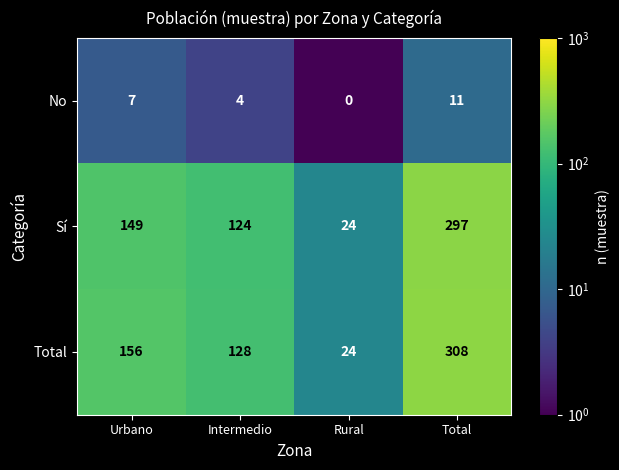

Which series changed the most between Rural and Total?

Total